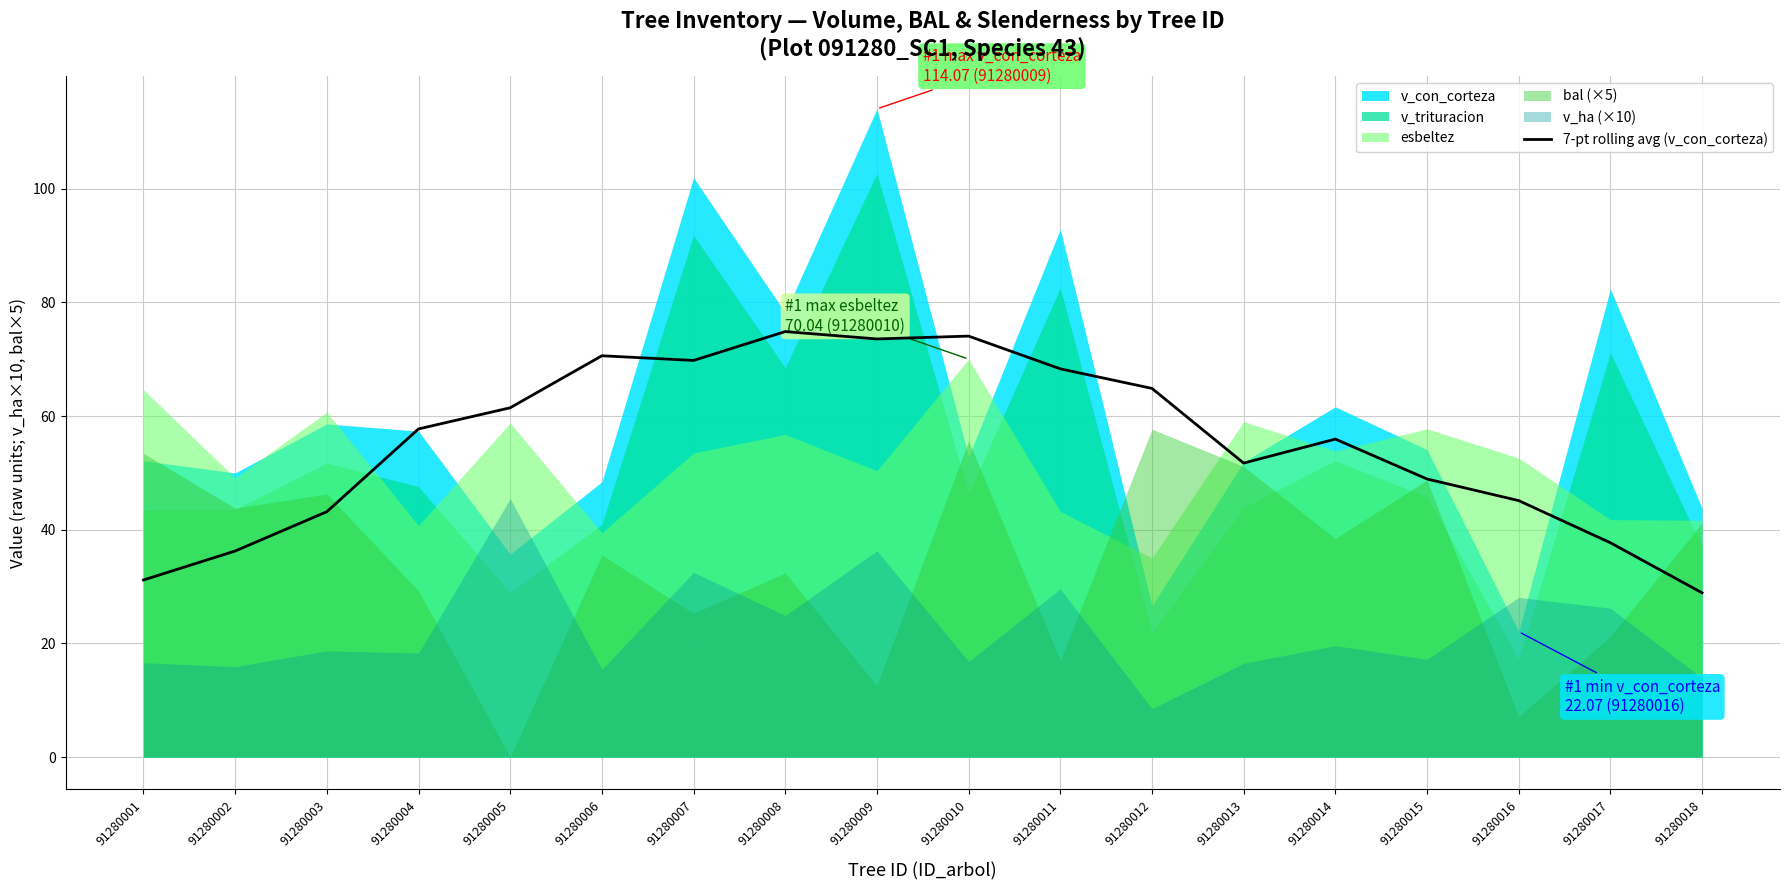

The value of 7-pt rolling avg (v_con_corteza) at 91280003 is 43.2. True or false?

True